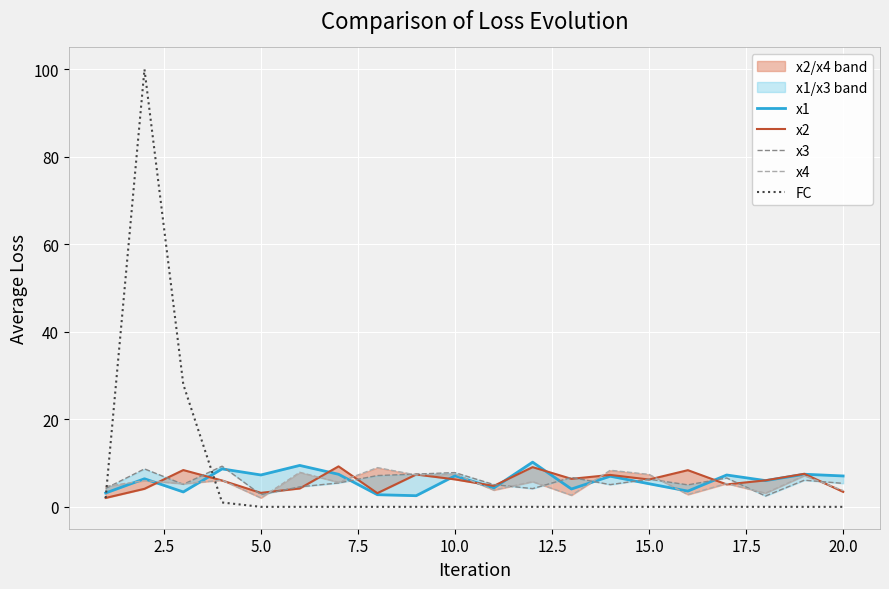

The FC series shows 0 at 10.0. True or false?

True